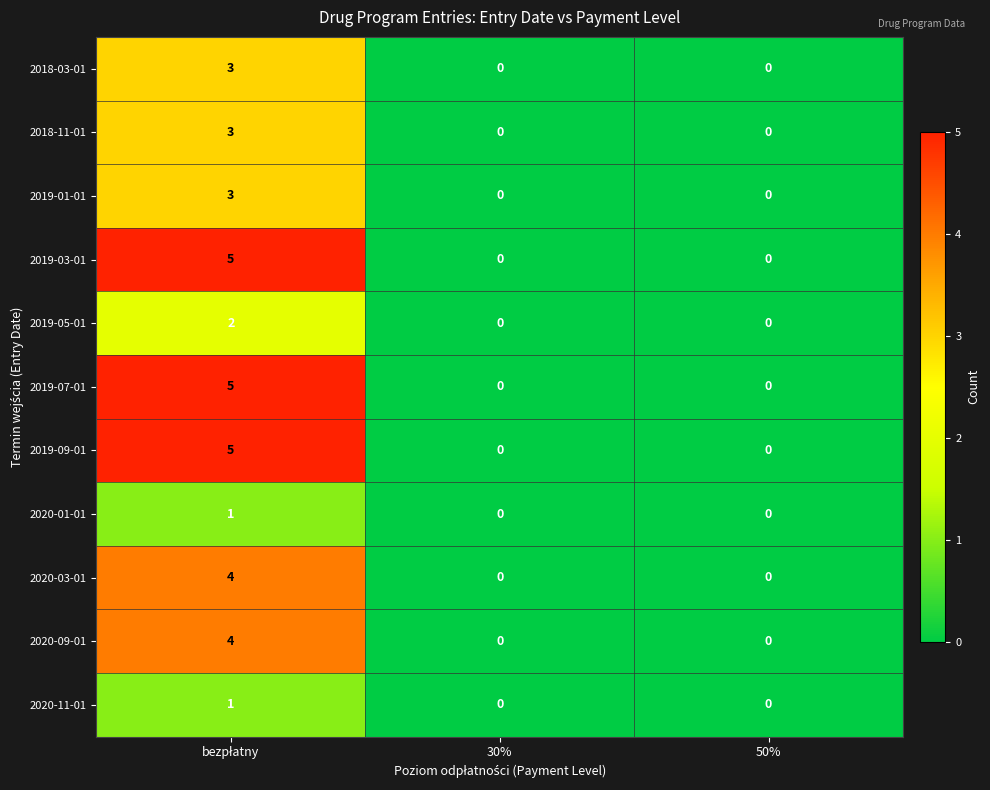

How many 2019-01-01 values are between 0 and 3?

3